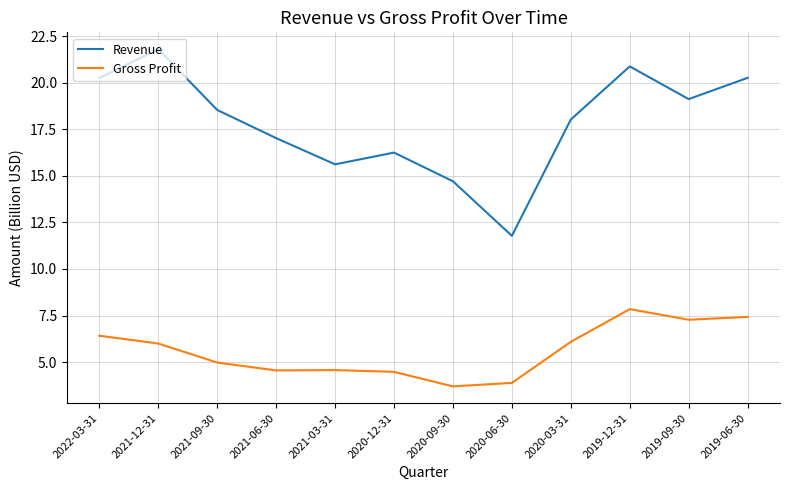

Where is Gross Profit nearest to the value 5?

2021-09-30